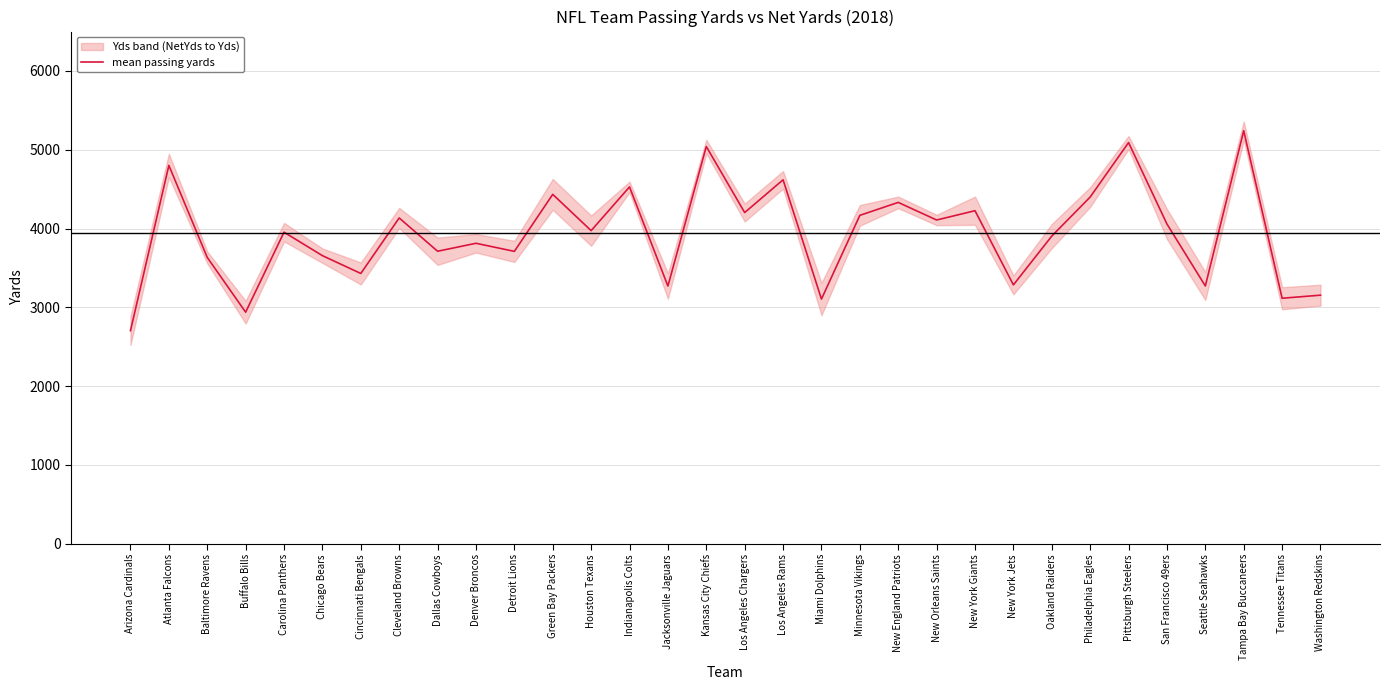

Which has a higher value, Dallas Cowboys or Arizona Cardinals?

Dallas Cowboys